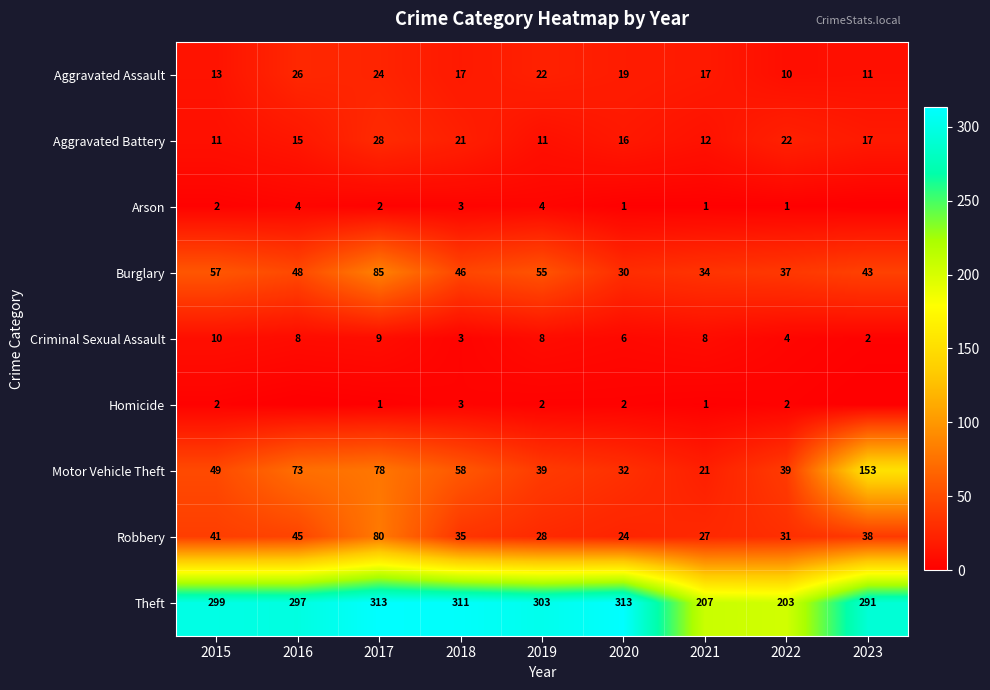

What is the difference between the maximum and minimum values in the Aggravated Assault series?

16